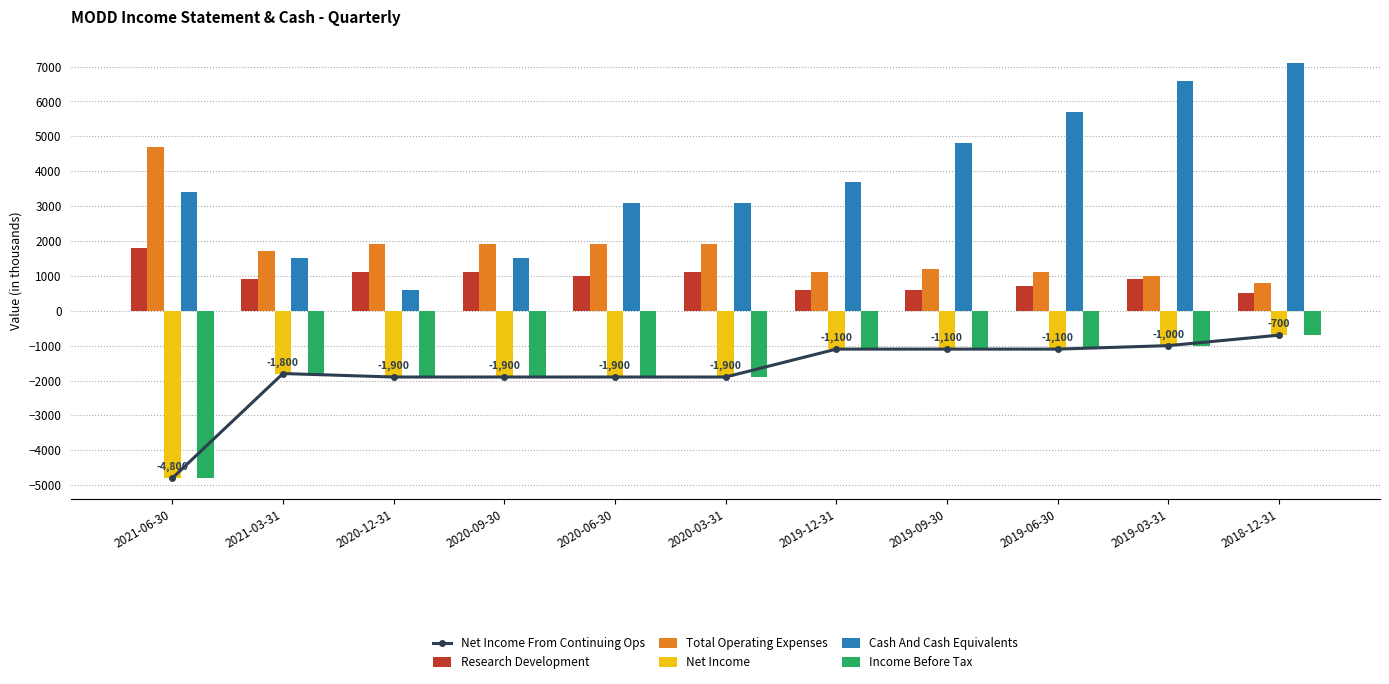

At which label does Net Income reach its minimum?

2021-06-30